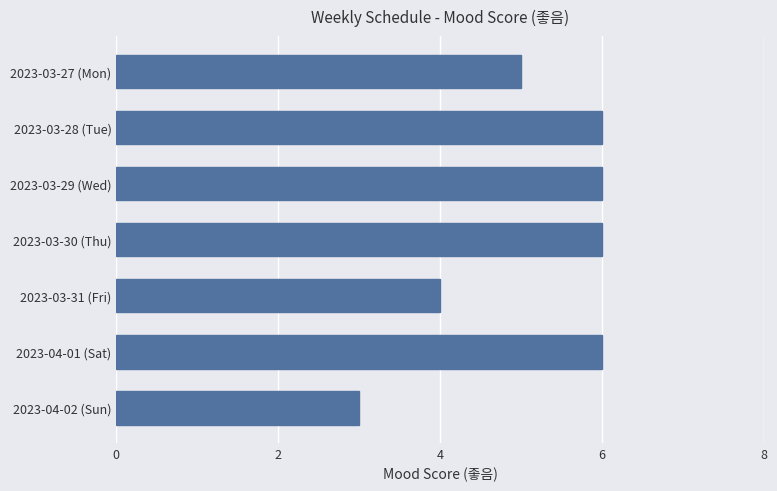

What is the value of the 7th bar from the top?

3